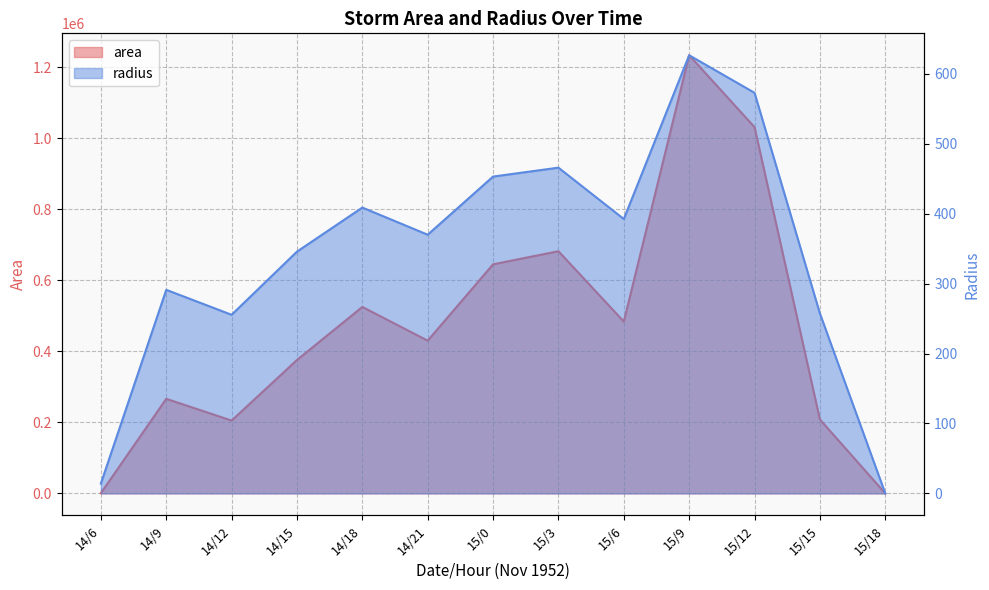

Reading right to left, extract all data points from this chart.

area: 0.0	208125.0	1031250.0	1233750.0	483750.0	681875.0	645000.0	430000.0	525000.0	375625.0	205000.0	266250.0	625.0
radius: 0.0	257.4	572.9	626.7	392.4	465.9	453.1	370.0	408.8	345.8	255.4	291.1	14.1